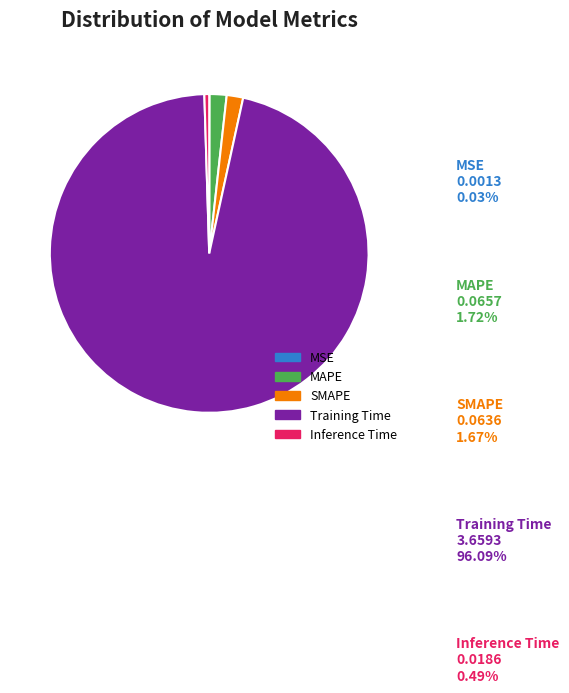

Combined, what portion of the pie is SMAPE and MSE?

1.7%